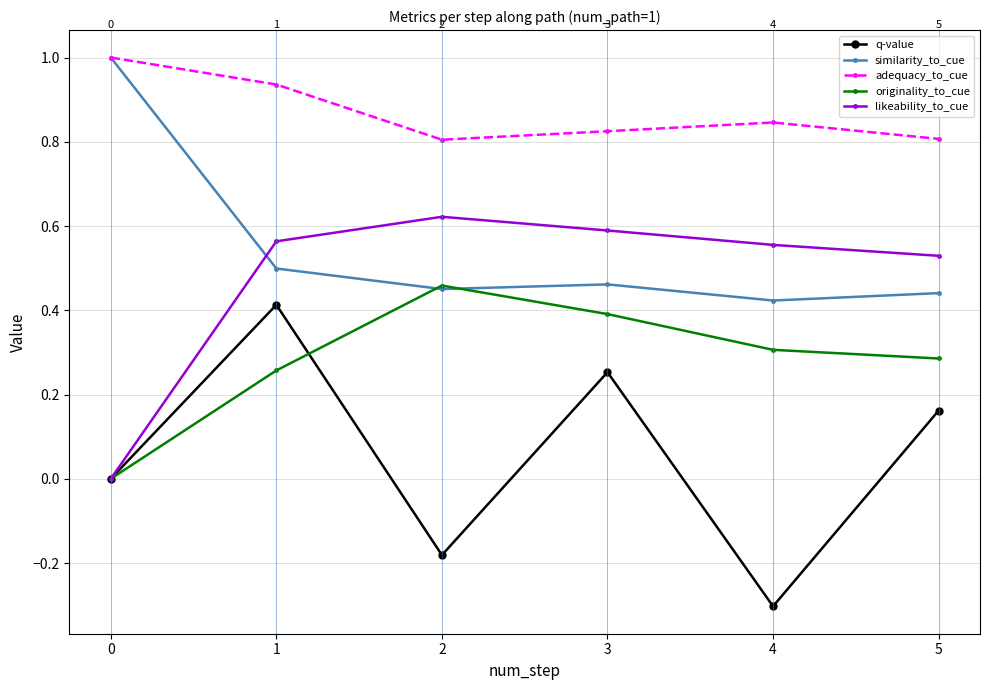

True or false: similarity_to_cue and q-value cross at least once.

False